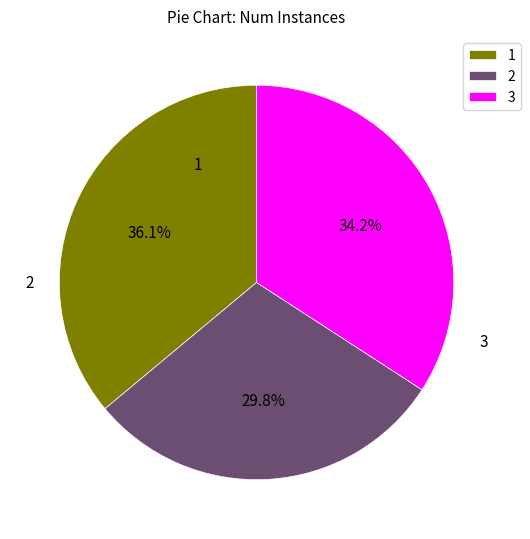

What is the ratio of the value at 1 to the value at 3?

1.1